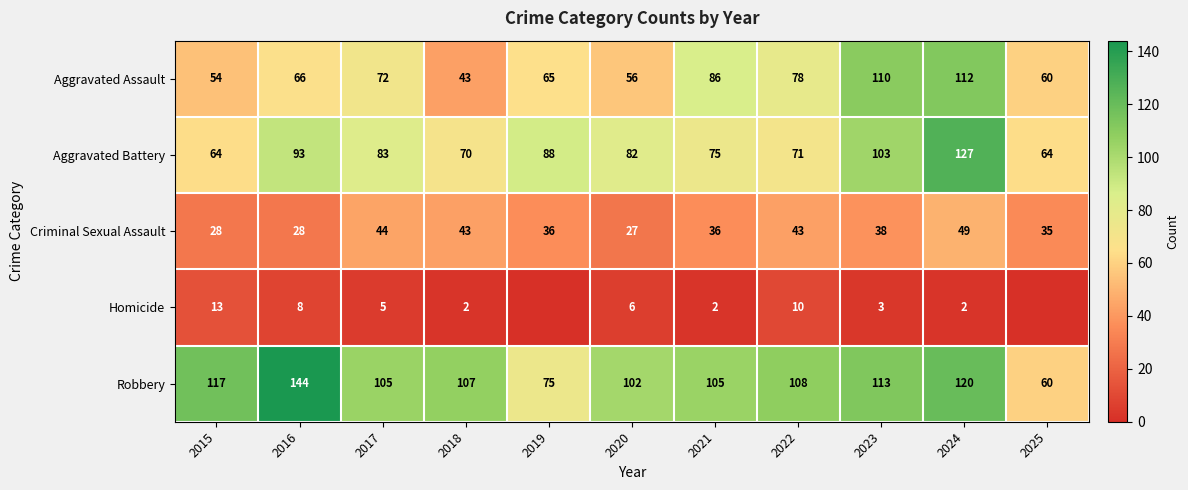

Between 2016 and 2020, which series saw the biggest shift?

Robbery